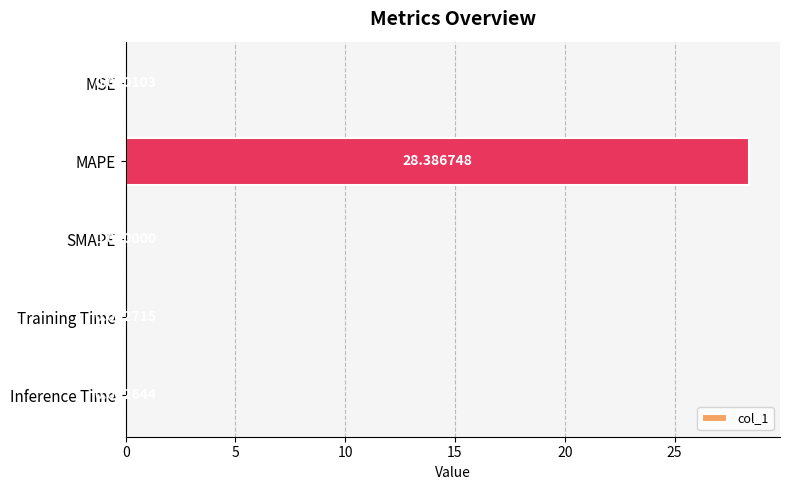

Between SMAPE and Inference Time, which is larger?

Inference Time